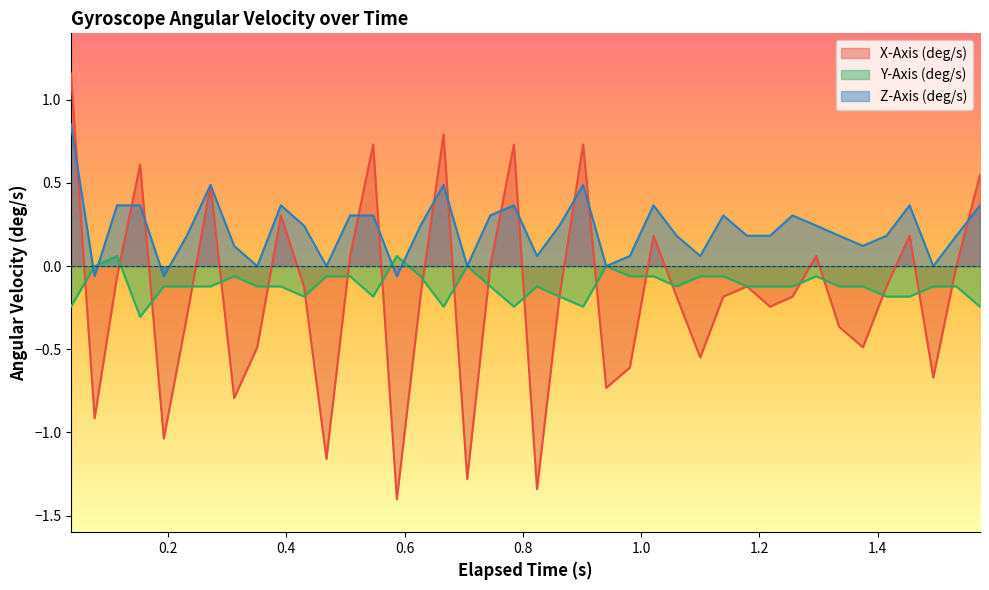

Reading left to right, transcribe all the data shown in this chart.

X-Axis (deg/s): 1.2	-0.9	-0.1	0.6	-1.0	-0.3	0.5	-0.8	-0.5	0.3	-0.1	-1.2	0.1	0.7	-1.4	-0.2	0.8	-1.3	0.0	0.7	-1.3	-0.2	0.7	-0.7	-0.6	0.2	-0.2	-0.5	-0.2	-0.1	-0.2	-0.2	0.1	-0.4	-0.5	-0.1	0.2	-0.7	0.0	0.5
Y-Axis (deg/s): -0.2	0.0	0.1	-0.3	-0.1	-0.1	-0.1	-0.1	-0.1	-0.1	-0.2	-0.1	-0.1	-0.2	0.1	-0.1	-0.2	0.0	-0.1	-0.2	-0.1	-0.2	-0.2	0.0	-0.1	-0.1	-0.1	-0.1	-0.1	-0.1	-0.1	-0.1	-0.1	-0.1	-0.1	-0.2	-0.2	-0.1	-0.1	-0.2
Z-Axis (deg/s): 0.9	-0.1	0.4	0.4	-0.1	0.2	0.5	0.1	0.0	0.4	0.2	0.0	0.3	0.3	-0.1	0.2	0.5	0.0	0.3	0.4	0.1	0.2	0.5	0.0	0.1	0.4	0.2	0.1	0.3	0.2	0.2	0.3	0.2	0.2	0.1	0.2	0.4	0.0	0.2	0.4